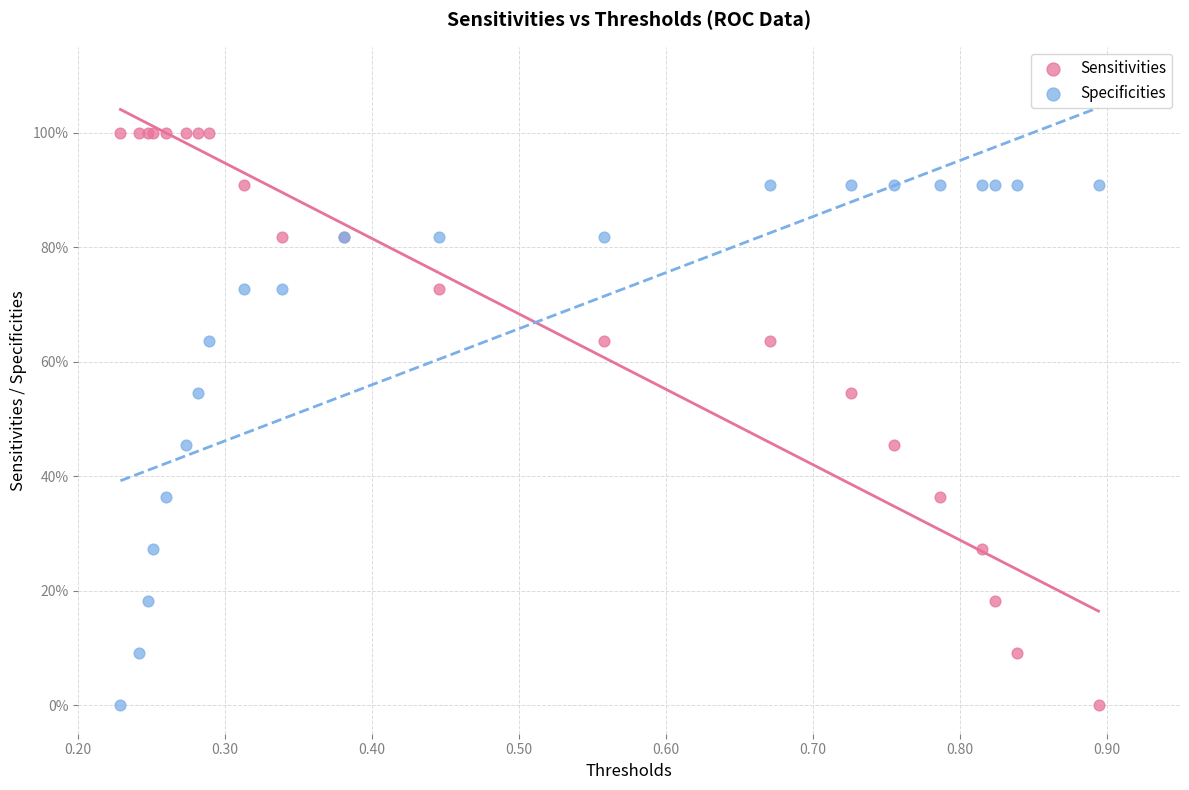

Which series has the widest spread of Y values?

Sensitivities